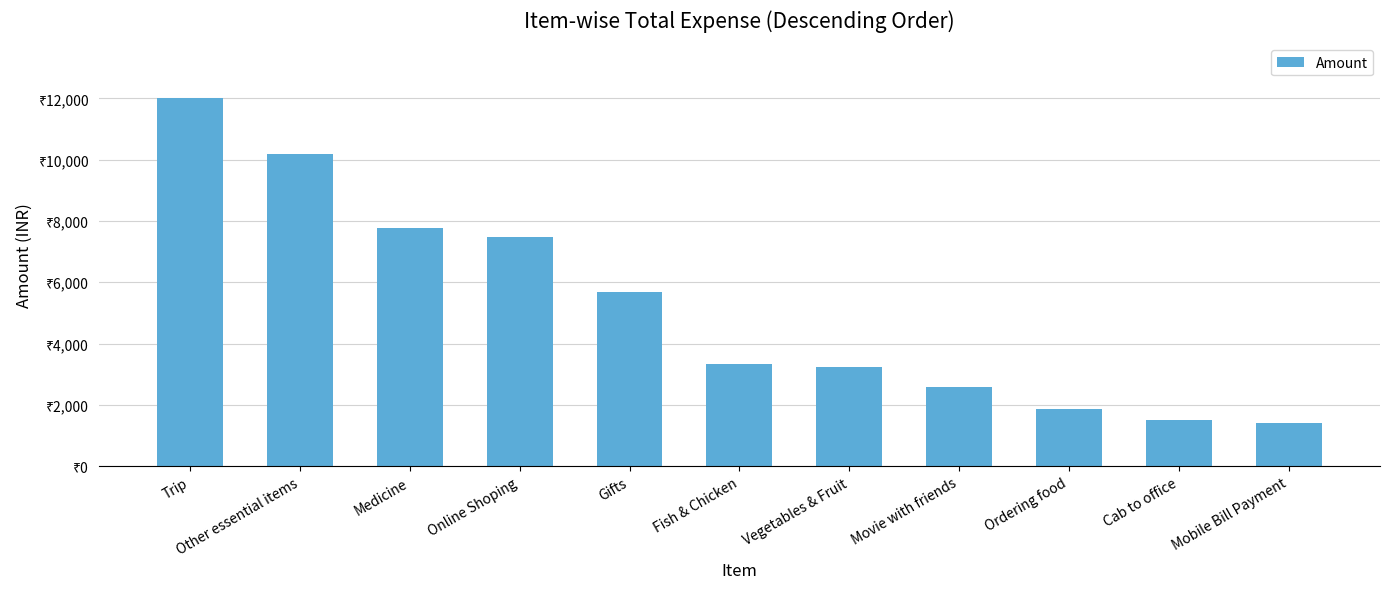

Which has a higher value, Mobile Bill Payment or Medicine?

Medicine